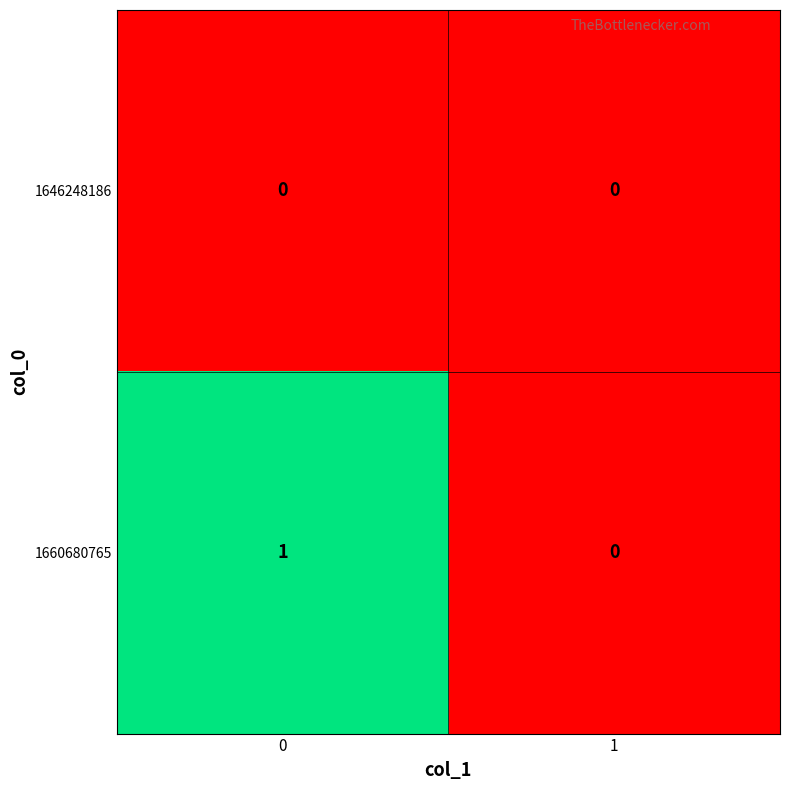

Which series changed the most between 0 and 1?

1660680765